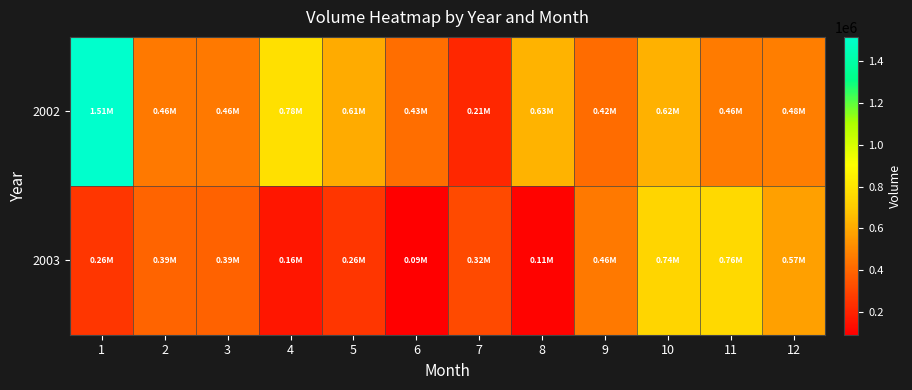

Reading left to right, what are all the values shown in this chart?

2002: 1=1513725	2=458895	3=457290	4=782850	5=607365	6=426015	7=212625	8=628950	9=416655	10=623355	11=460020	12=475305
2003: 1=255645	2=394290	3=390555	4=161715	5=256515	6=93150	7=318990	8=108420	9=458850	10=738015	11=758745	12=572310